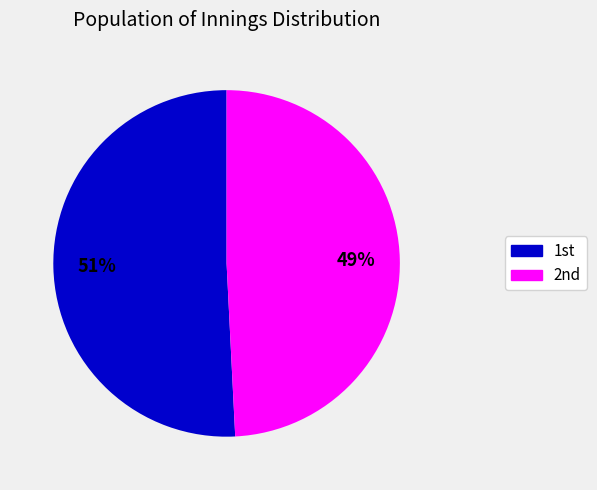

To the nearest percent, what is the difference between the largest and smallest slice percentages?

2%